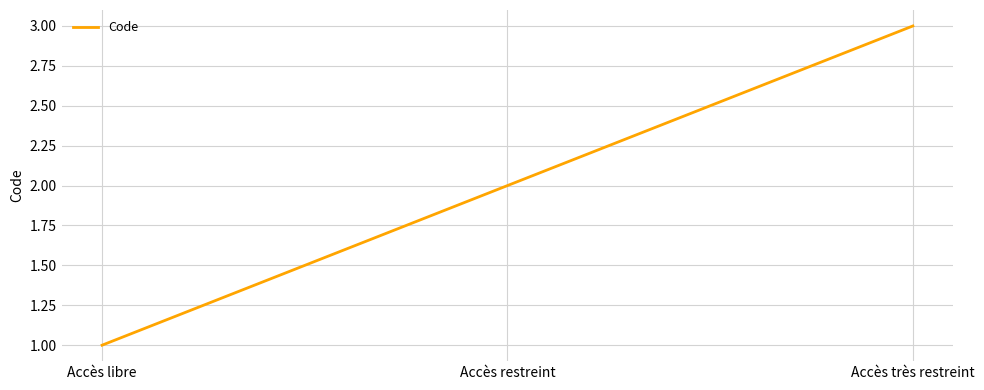

Rank the categories by value from lowest to highest.

Accès libre, Accès restreint, Accès très restreint